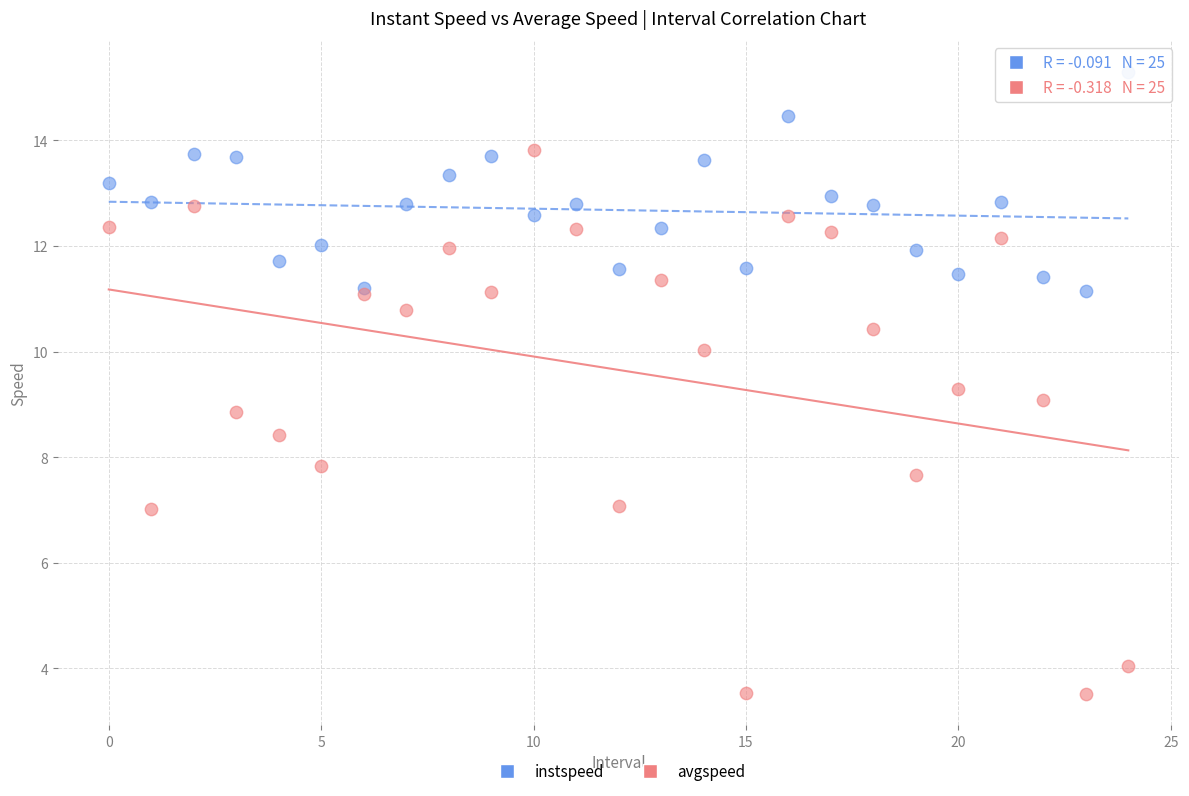

Which series contains the highest Y value?

instspeed